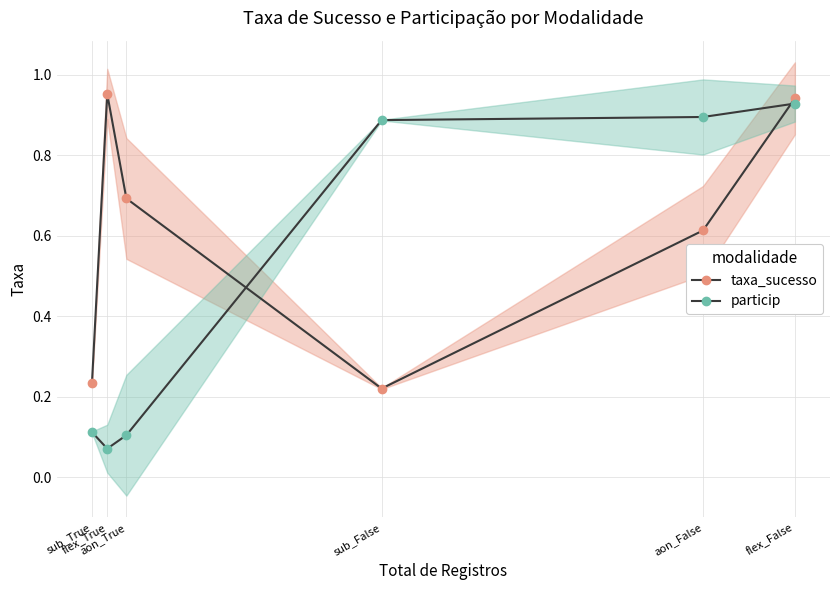

The taxa_sucesso series shows 0.7 at aon_True. True or false?

True